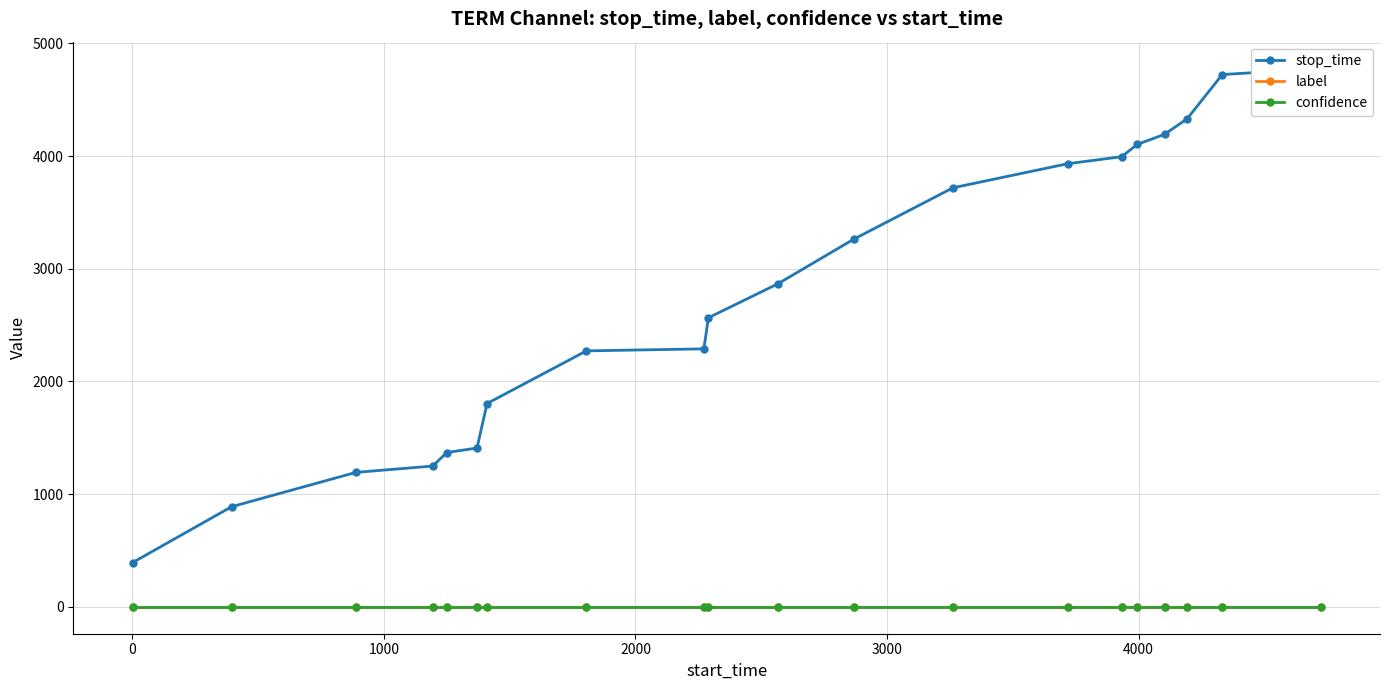

True or false: stop_time has more than 2 interior local peaks.

False